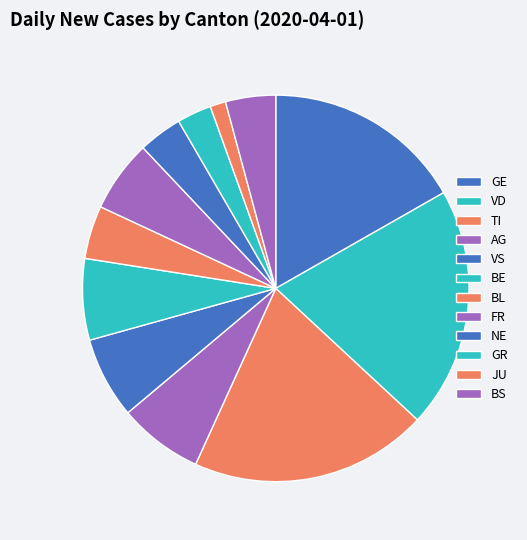

True or false: AG accounts for 1% of the total.

False